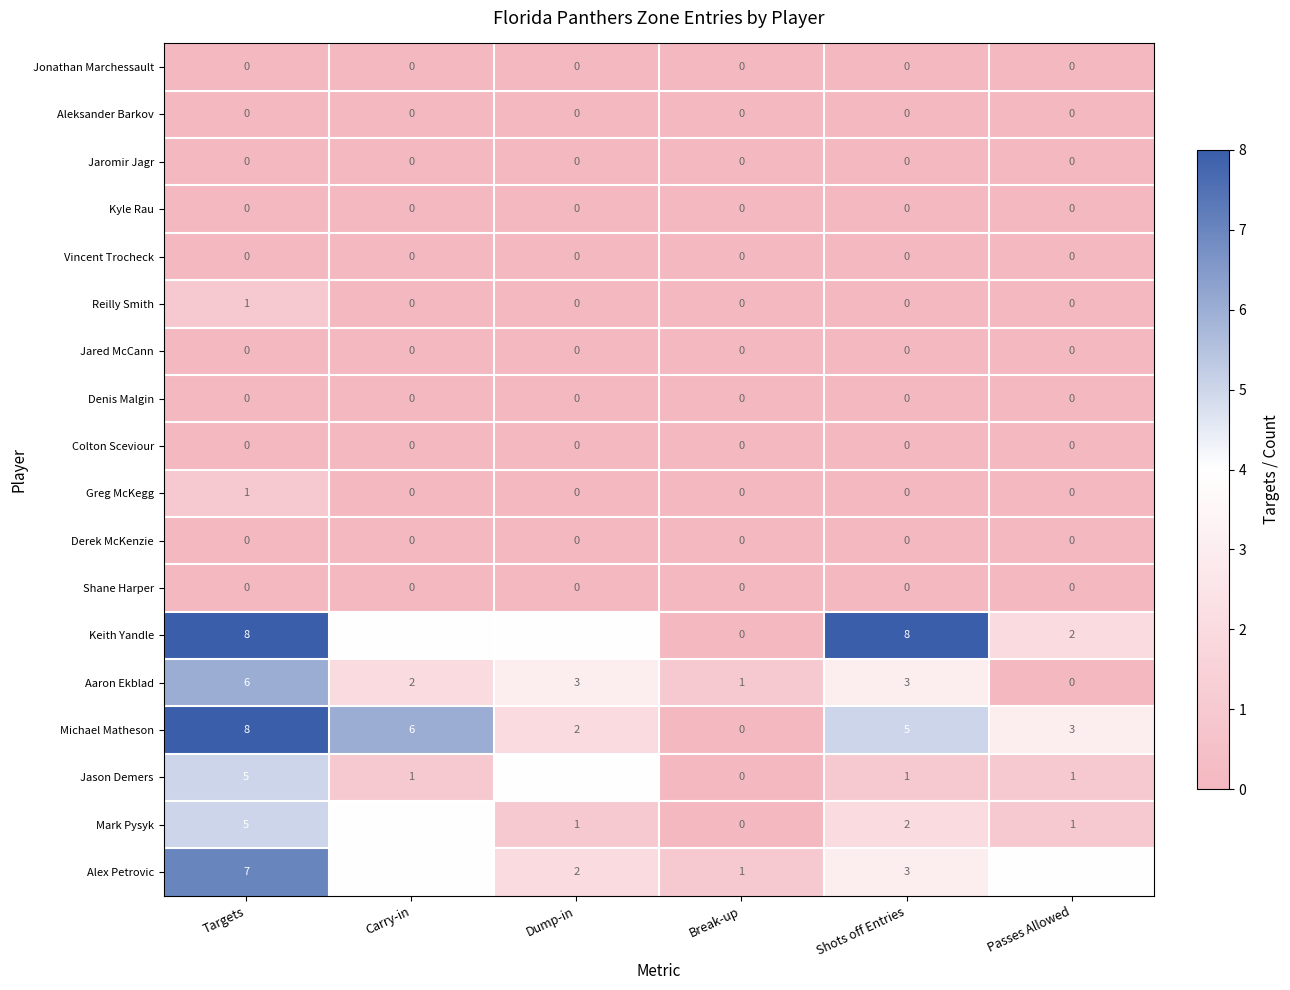

The Jonathan Marchessault series shows 0 at Carry-in. True or false?

True